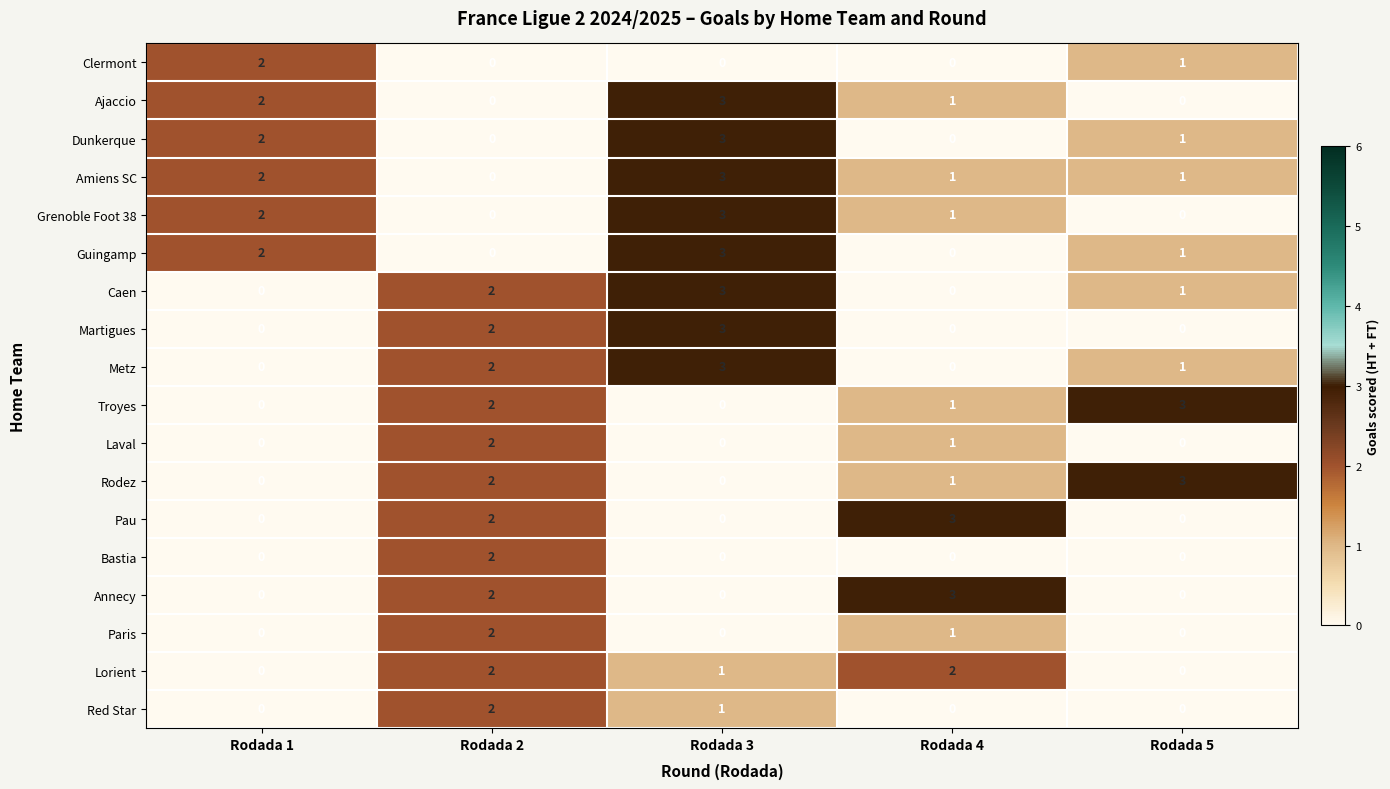

What is the greatest value displayed?

3